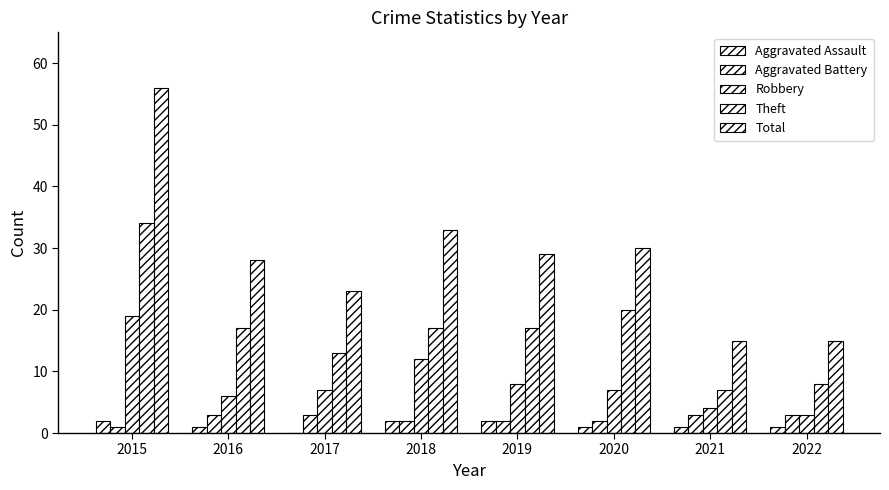

Reading left to right, list all the values displayed in this chart.

Aggravated Assault: 2015=2	2016=1	2017=0	2018=2	2019=2	2020=1	2021=1	2022=1
Aggravated Battery: 2015=1	2016=3	2017=3	2018=2	2019=2	2020=2	2021=3	2022=3
Robbery: 2015=19	2016=6	2017=7	2018=12	2019=8	2020=7	2021=4	2022=3
Theft: 2015=34	2016=17	2017=13	2018=17	2019=17	2020=20	2021=7	2022=8
Total: 2015=56	2016=28	2017=23	2018=33	2019=29	2020=30	2021=15	2022=15